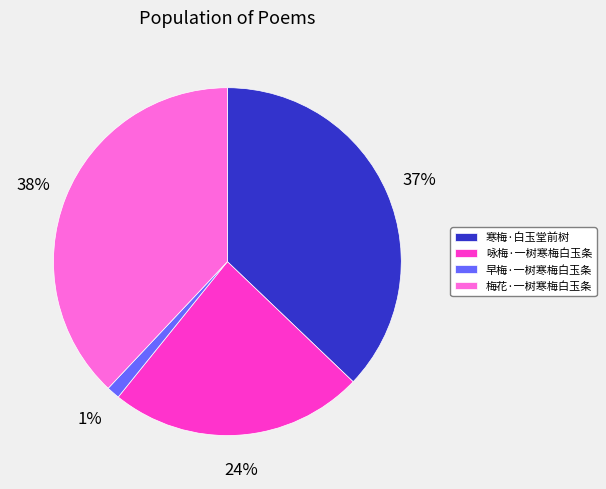

To the nearest percent, what portion does 咏梅·一树寒梅白玉条 represent?

24%